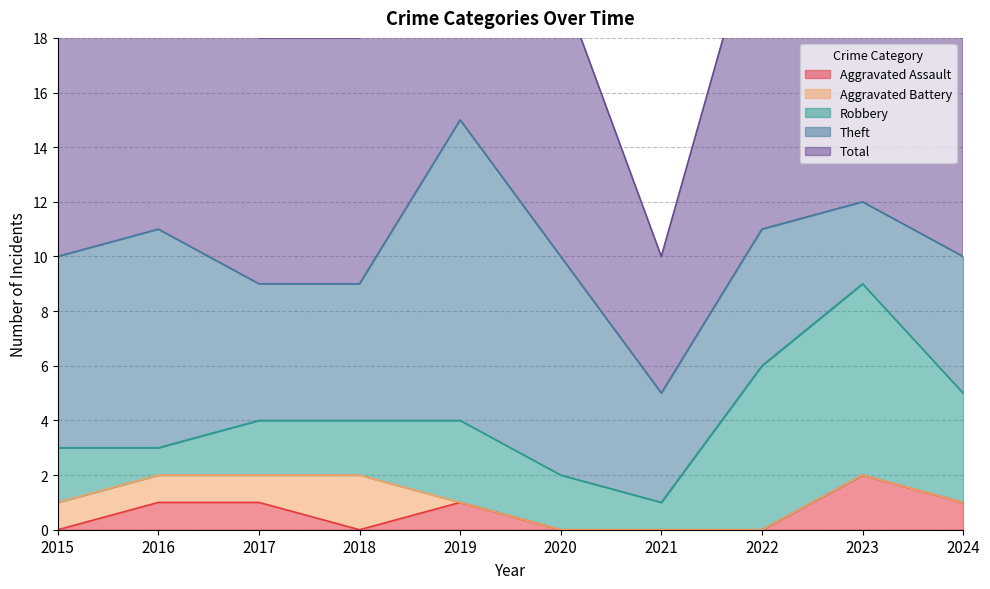

Reading left to right, extract all data points from this chart.

Aggravated Assault: 2015=0	2016=1	2017=1	2018=0	2019=1	2020=0	2021=0	2022=0	2023=2	2024=1
Aggravated Battery: 2015=1	2016=1	2017=1	2018=2	2019=0	2020=0	2021=0	2022=0	2023=0	2024=0
Robbery: 2015=2	2016=1	2017=2	2018=2	2019=3	2020=2	2021=1	2022=6	2023=7	2024=4
Theft: 2015=7	2016=8	2017=5	2018=5	2019=11	2020=8	2021=4	2022=5	2023=3	2024=5
Total: 2015=10	2016=11	2017=9	2018=9	2019=15	2020=10	2021=5	2022=12	2023=12	2024=10